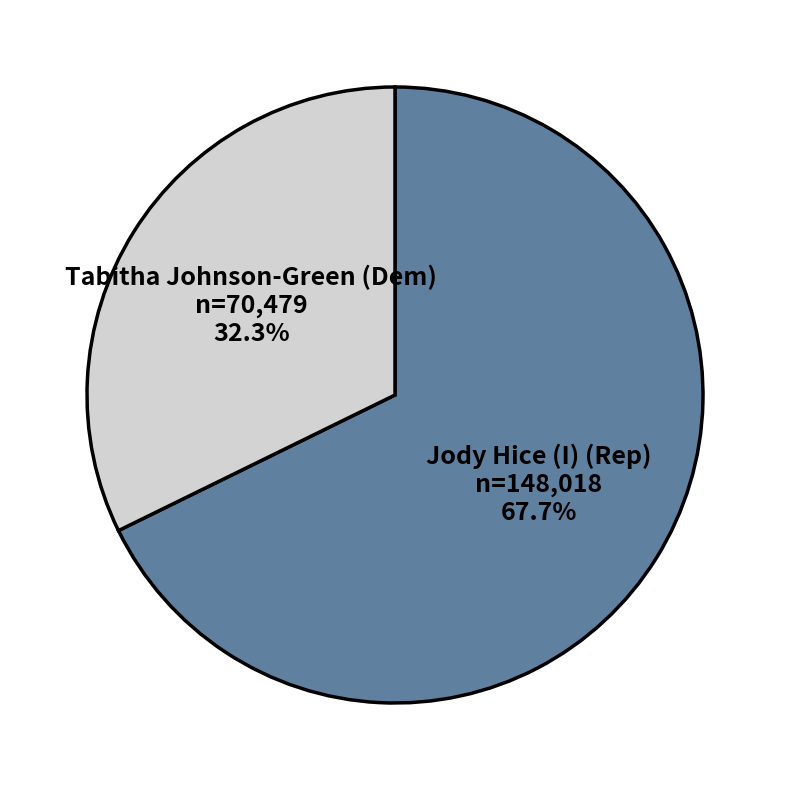

To the nearest percent, what is the difference between the Jody Hice (I) (Rep) and Tabitha Johnson-Green (Dem) slice percentages?

35%